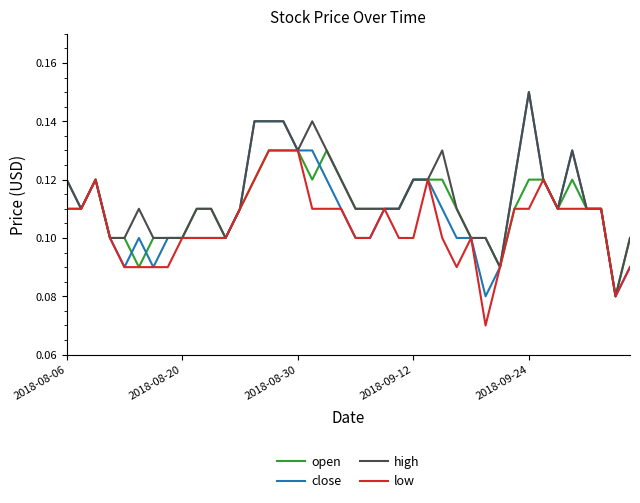

How many intersections are there between open and close?

3